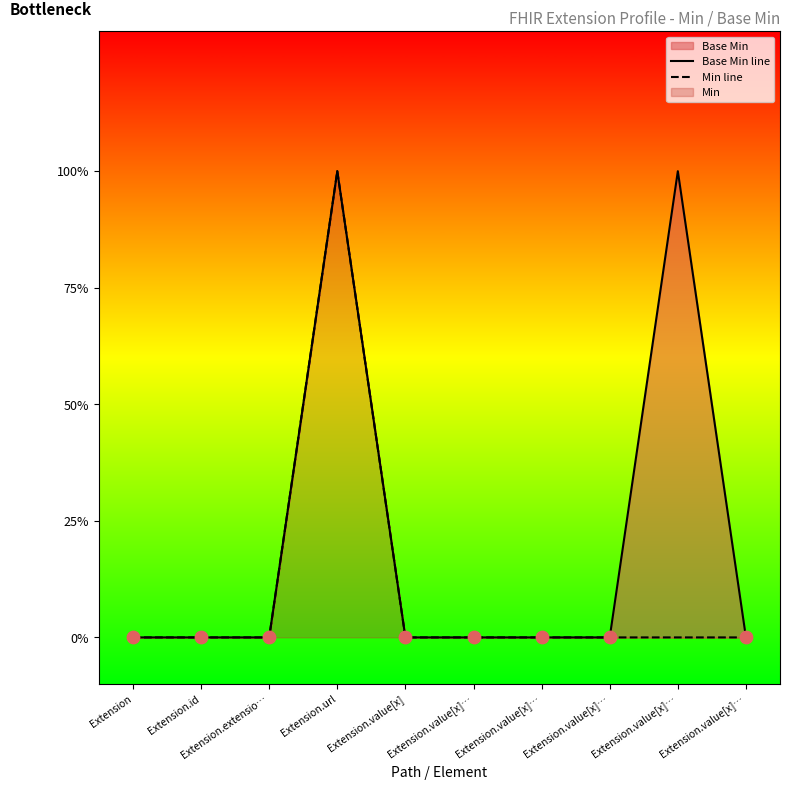

Which series contains the lowest Y value?

Base Min line